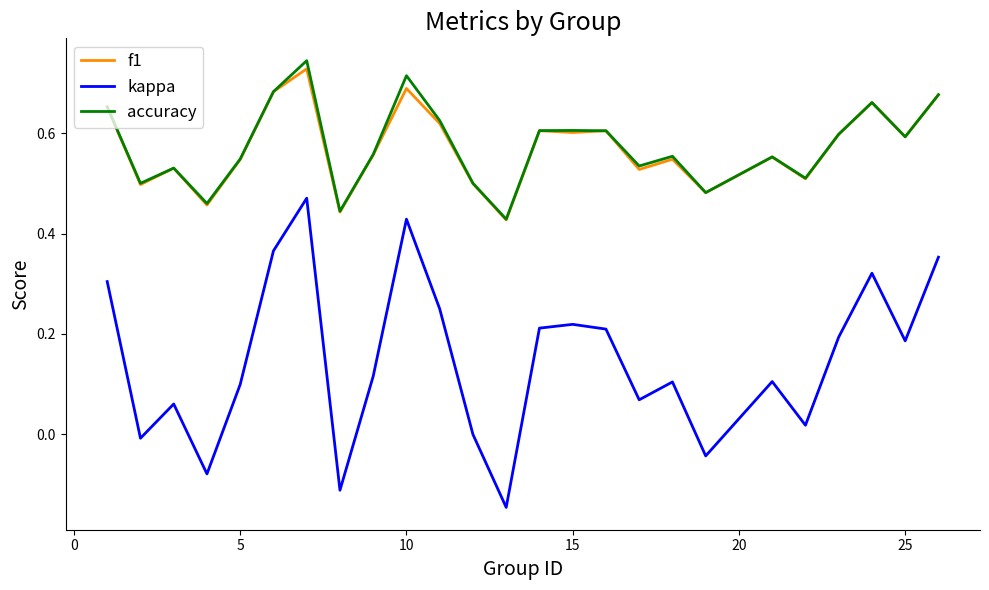

True or false: kappa and accuracy intersect in this chart.

False